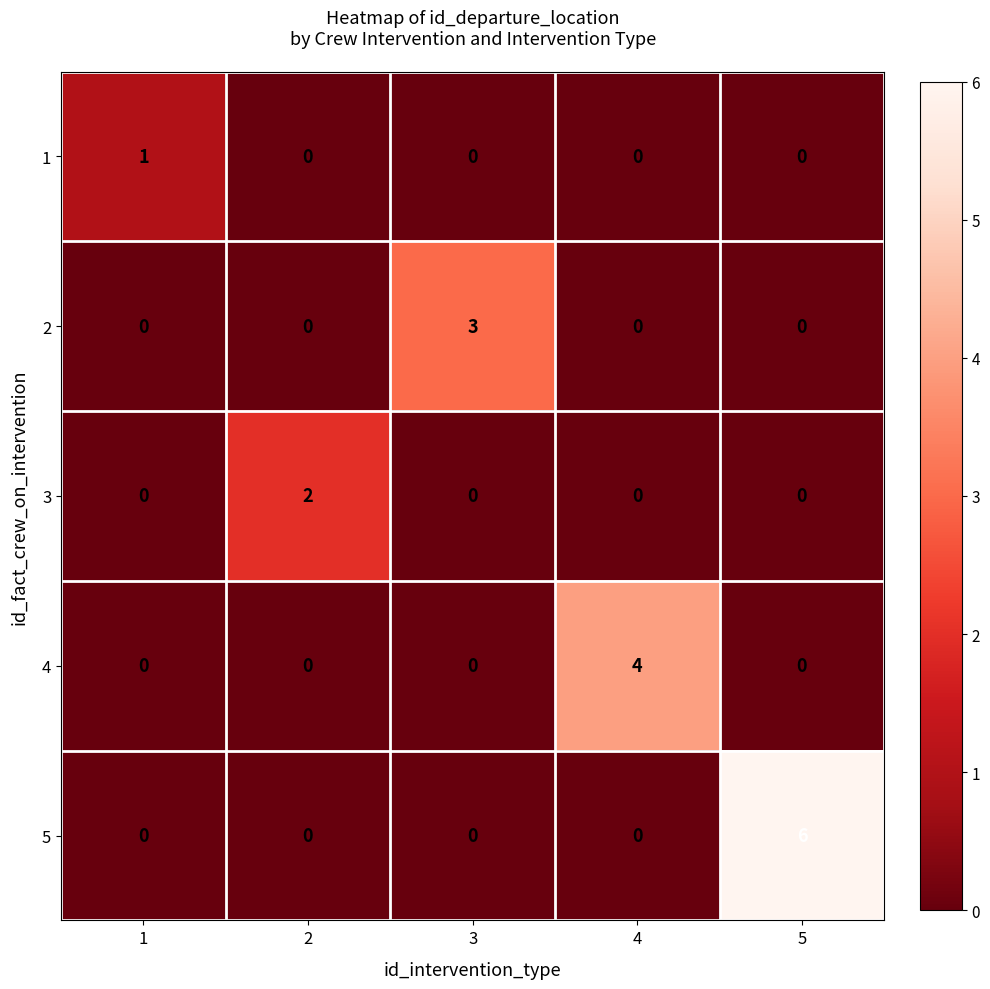

What is the greatest value displayed?

6